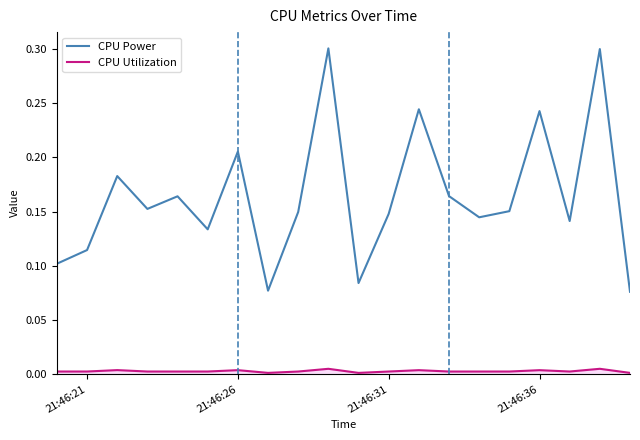

Which series has the largest total across all categories?

CPU Power